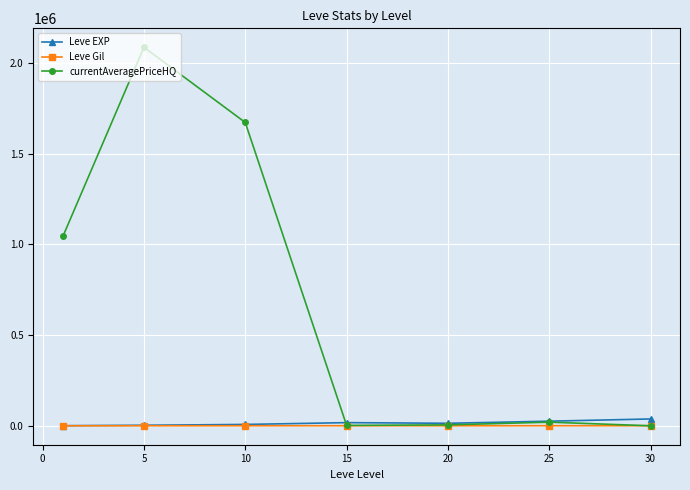

Which series has the widest spread of values?

currentAveragePriceHQ